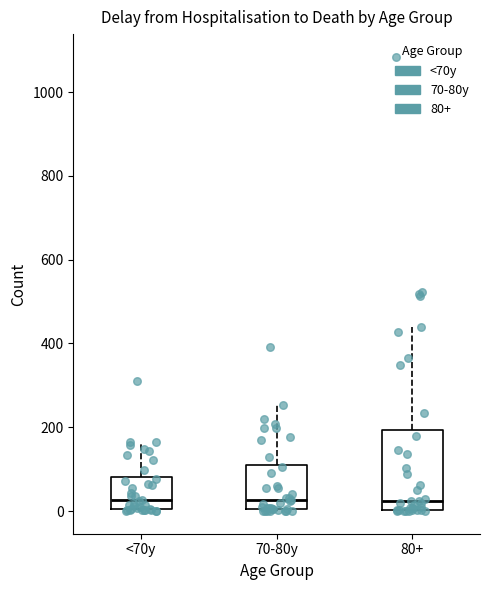

Which box is the tallest, from its lower edge to its upper edge?

80+